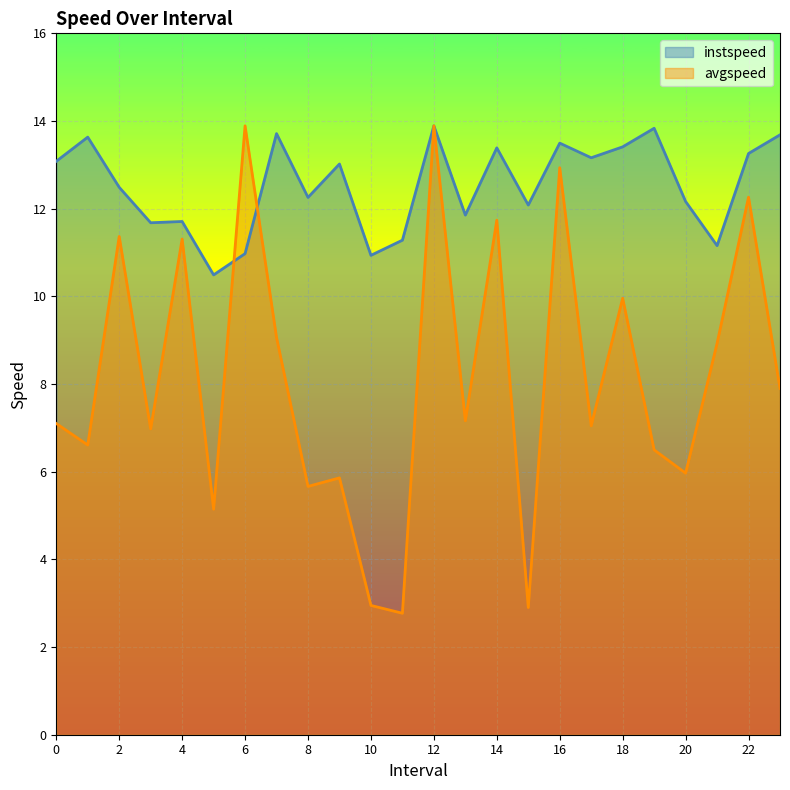

What is the label of the 20th point from the left?

19.0